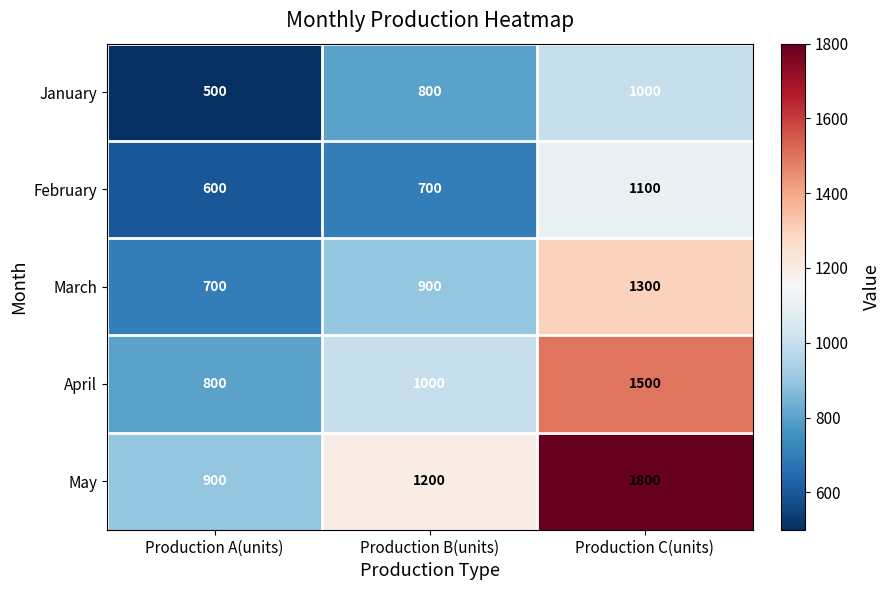

What is the difference between the highest and lowest values at Production A(units)?

400